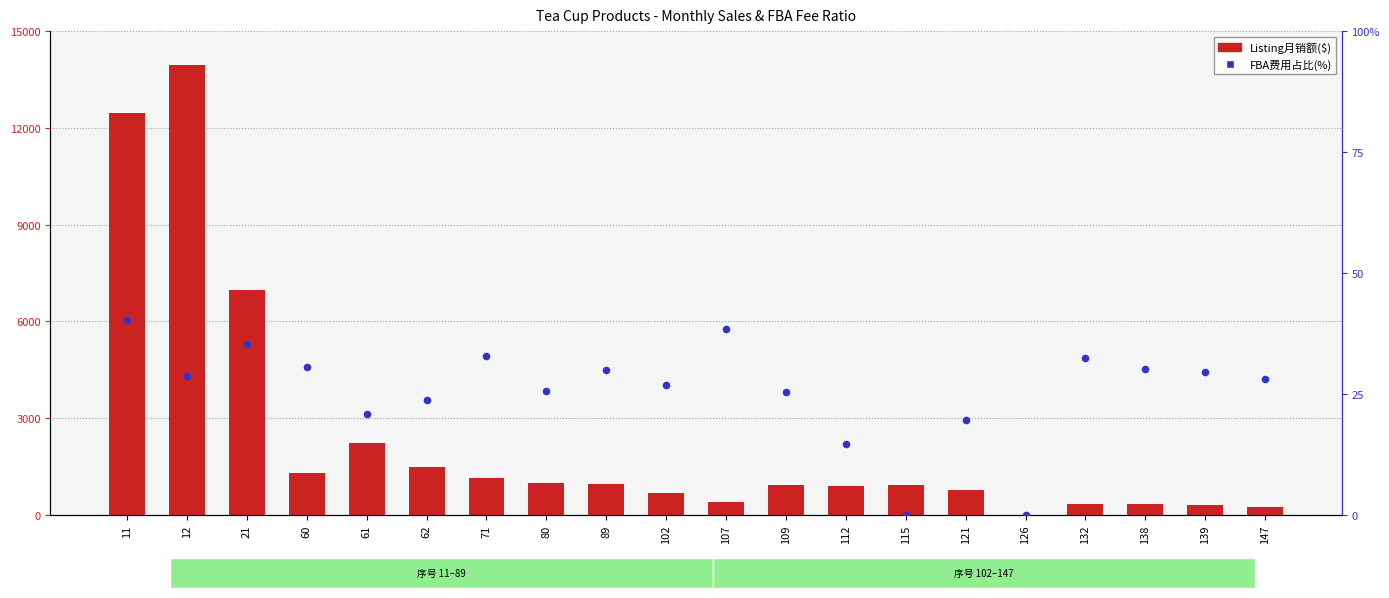

At how many categories does at least one series exceed 2129?

4